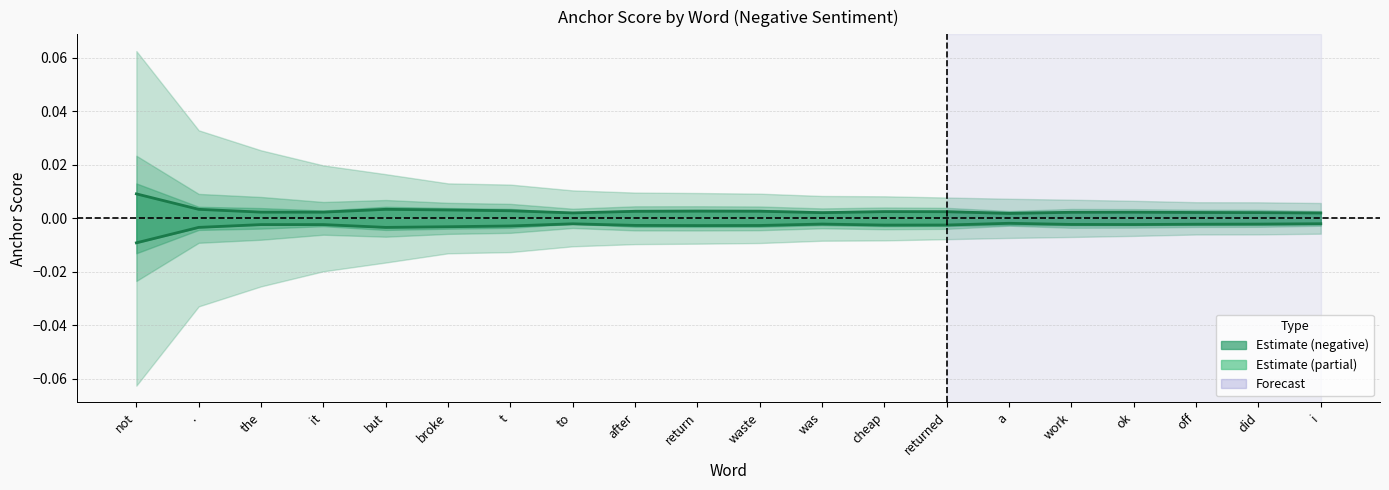

What is the label of the 5th point from the right?

work